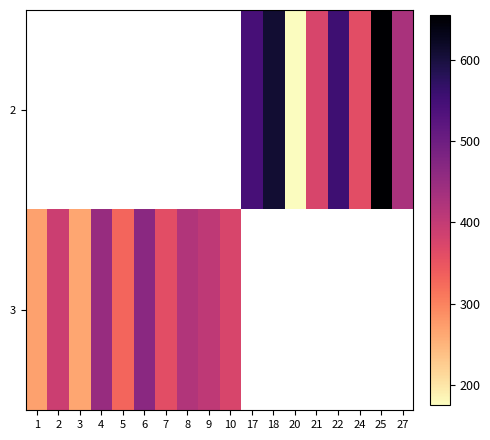

True or false: 3 has a value of 550.4 at 5.

False